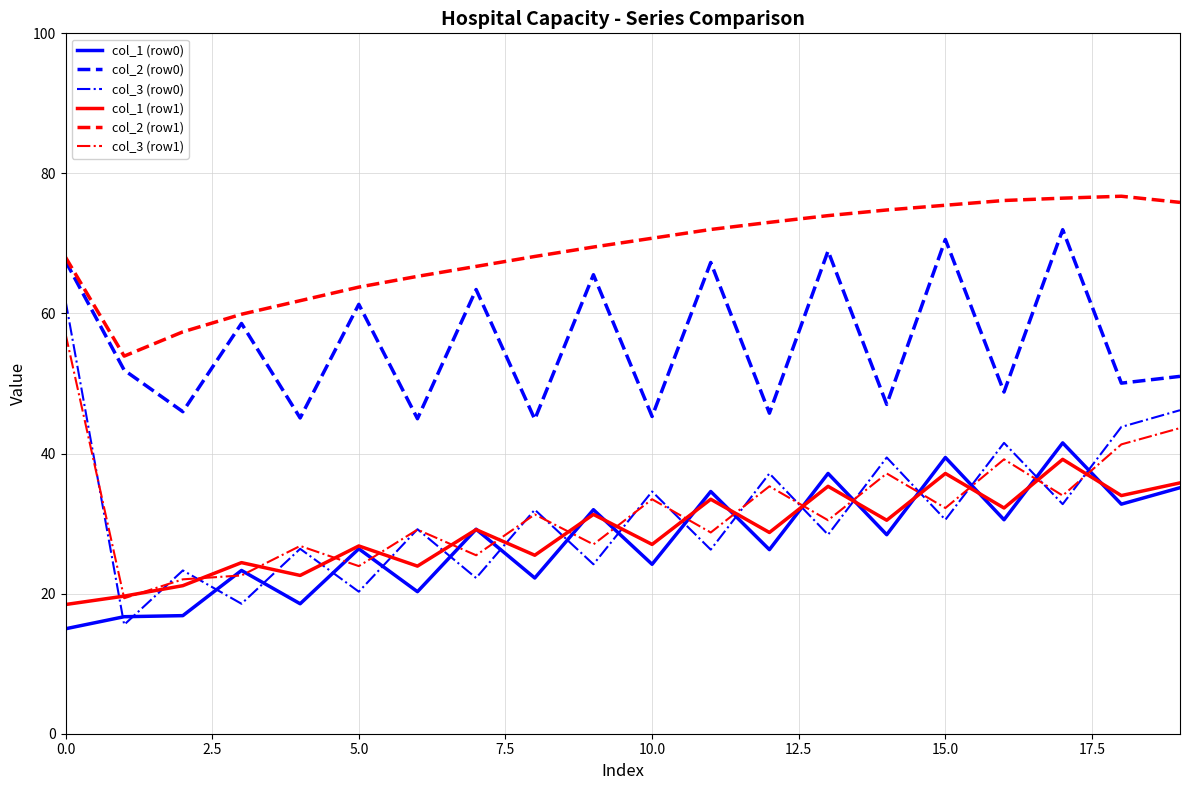

How many distinct data groups are displayed?

6